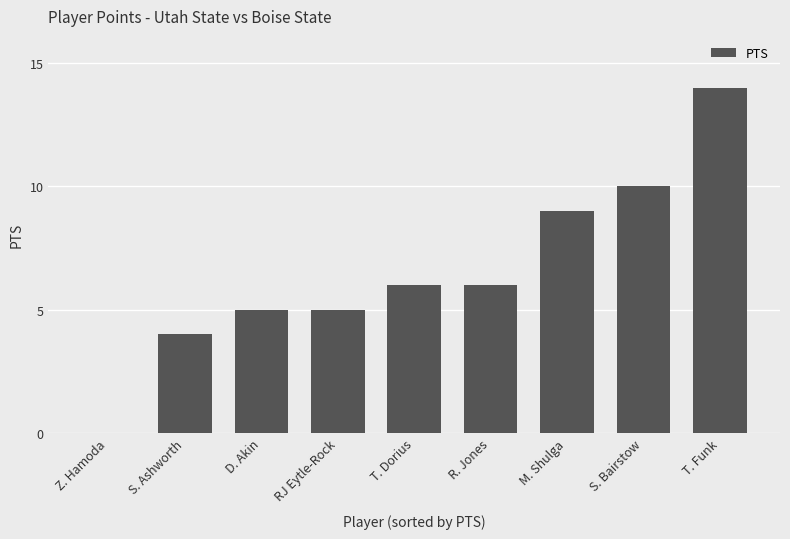

What is the approximate value at S. Ashworth?

4